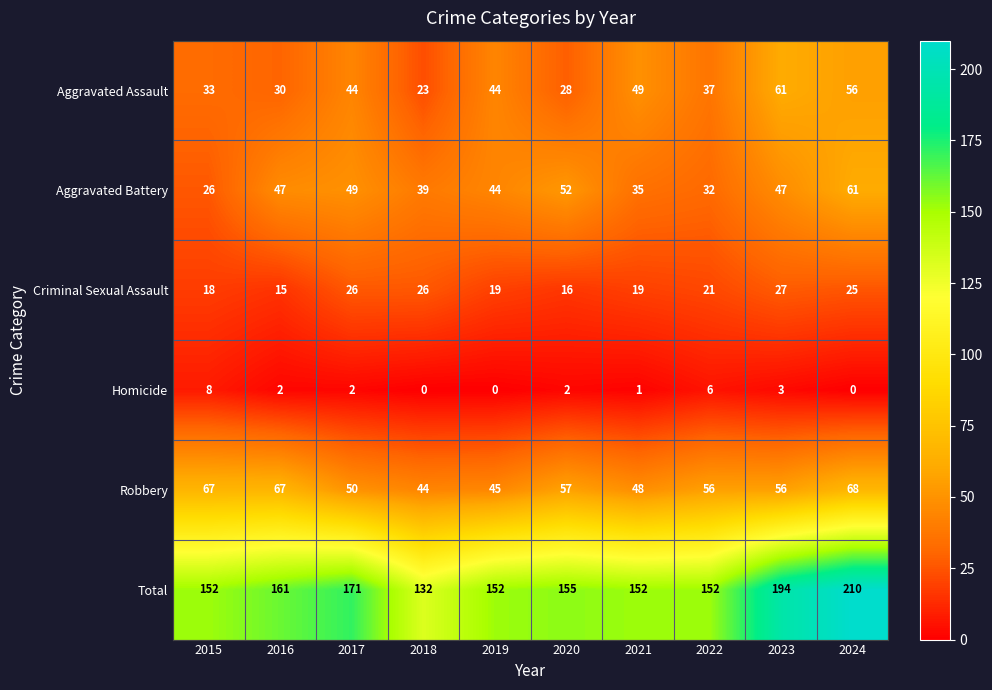

Is it true that Aggravated Battery equals 66 at 2023?

False